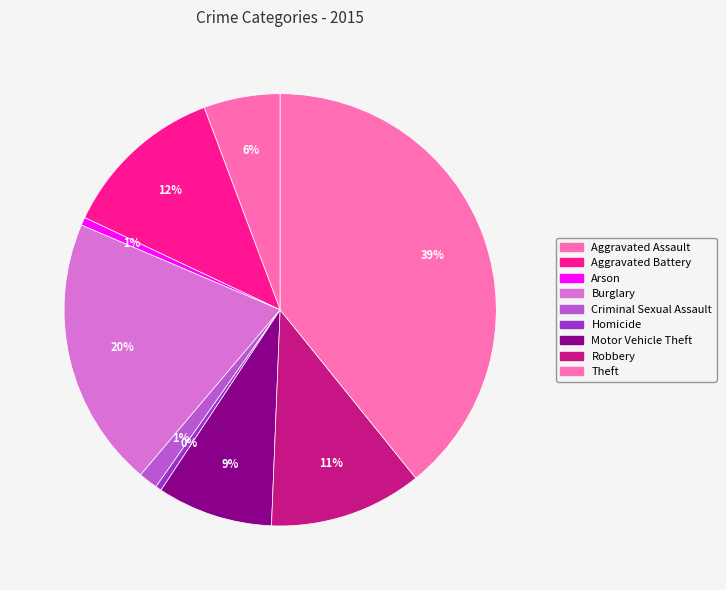

Combined, do Aggravated Assault and Robbery account for over 50%?

No